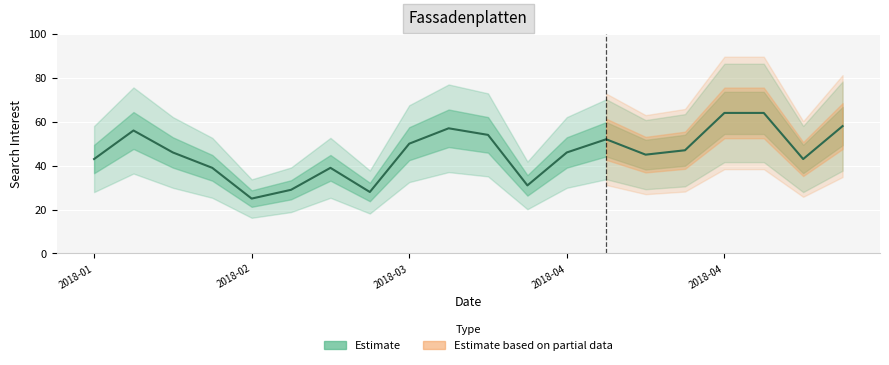

What is the difference between the maximum and second lowest values?

36